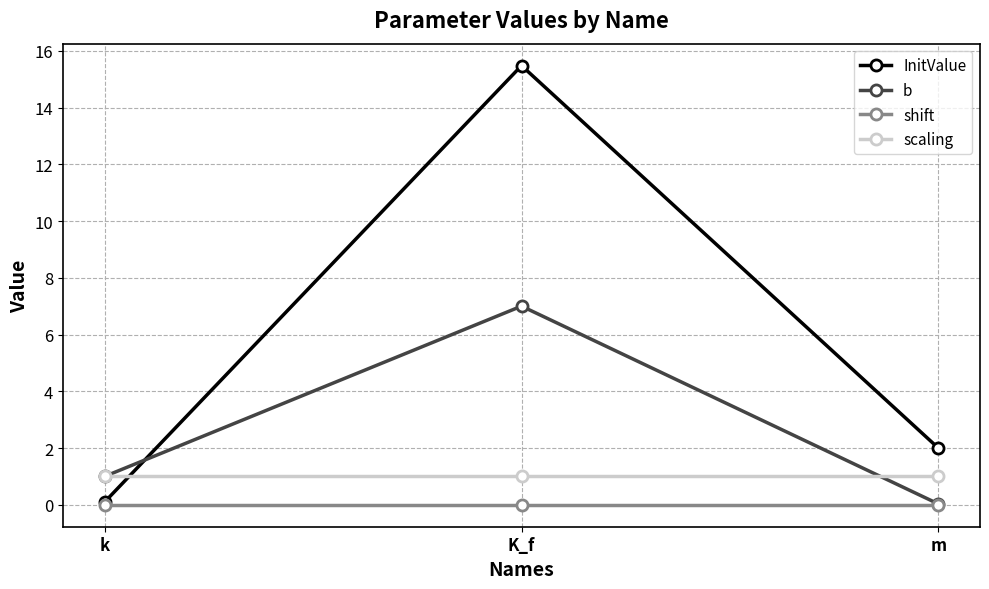

What is the value of the InitValue point at the 2nd from the left?

15.5